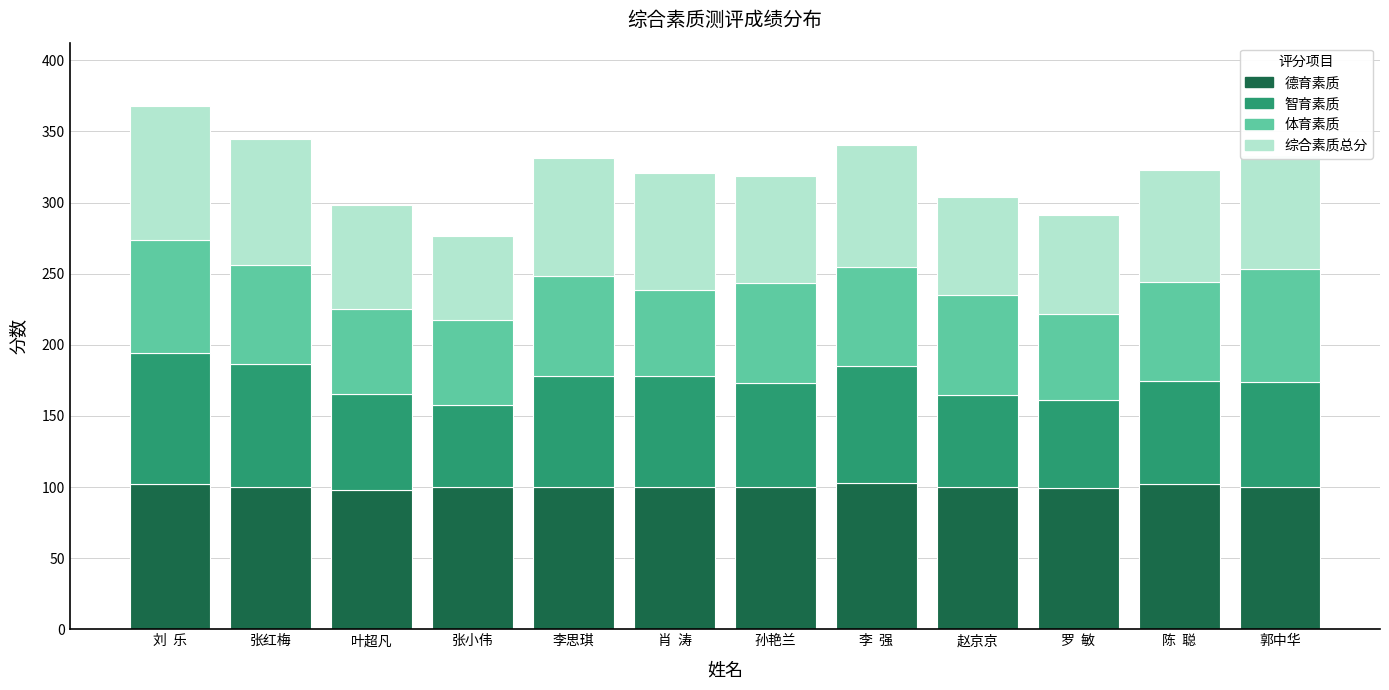

What is the highest value of the 德育素质 series?

103.0